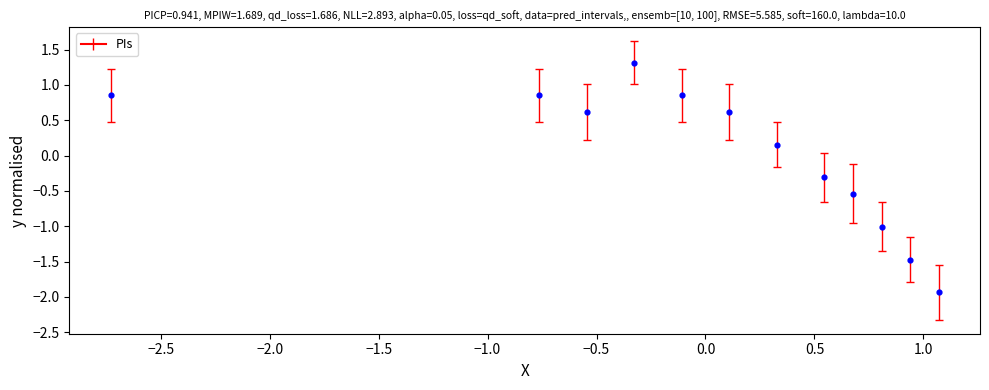

What is the range of Y values (max minus min)?

3.3